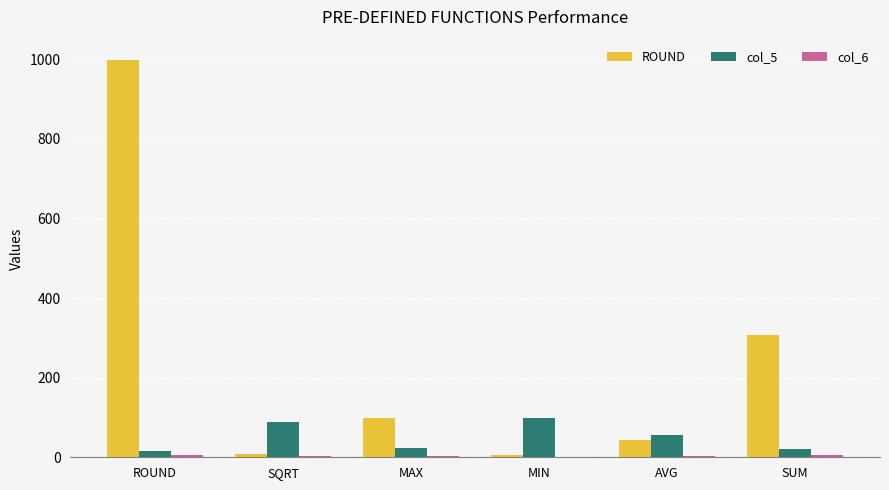

How many categories are shown in the chart?

6